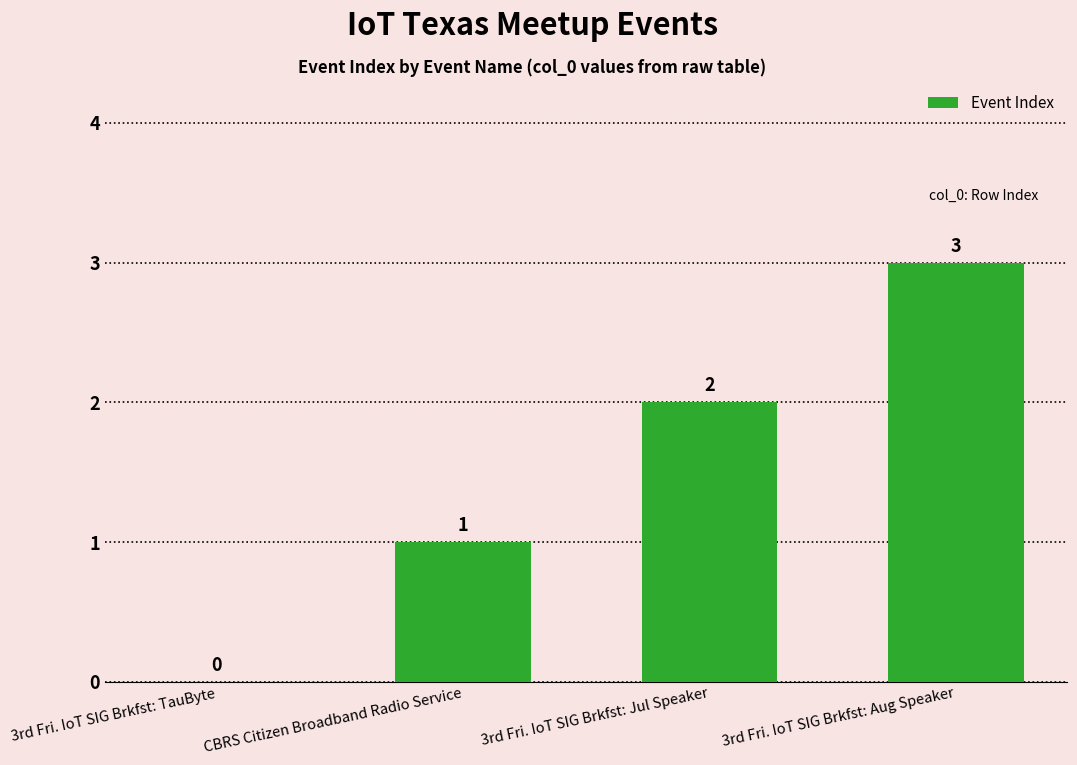

Reading left to right, what are all the values shown in this chart?

0	1	2	3